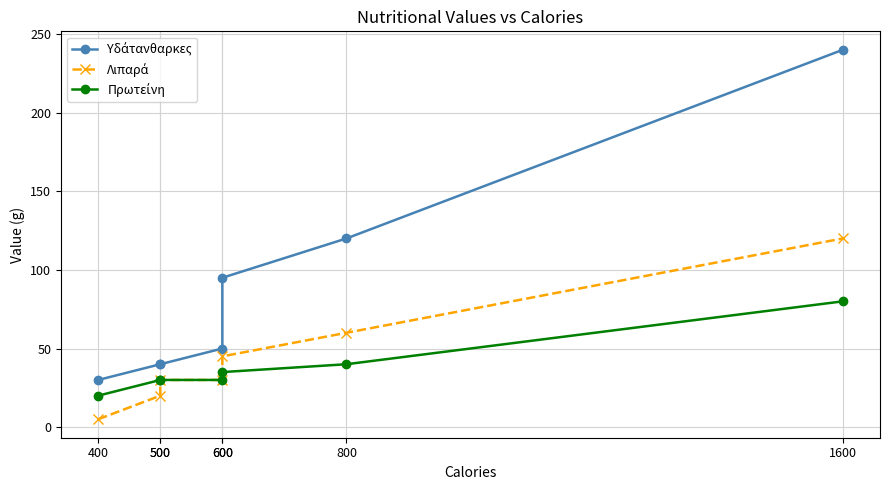

True or false: Υδάτανθαρκες and Λιπαρά cross at least once.

False